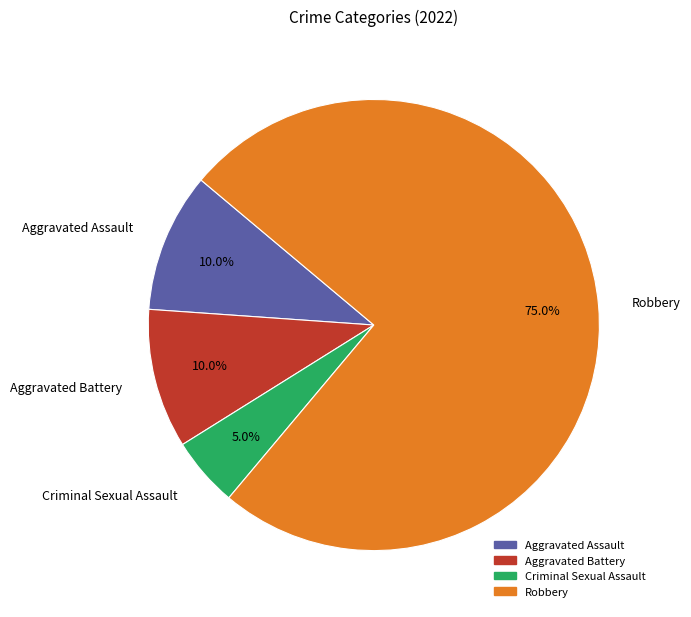

Approximately how many times larger is the value at Criminal Sexual Assault compared to Aggravated Battery?

0.5